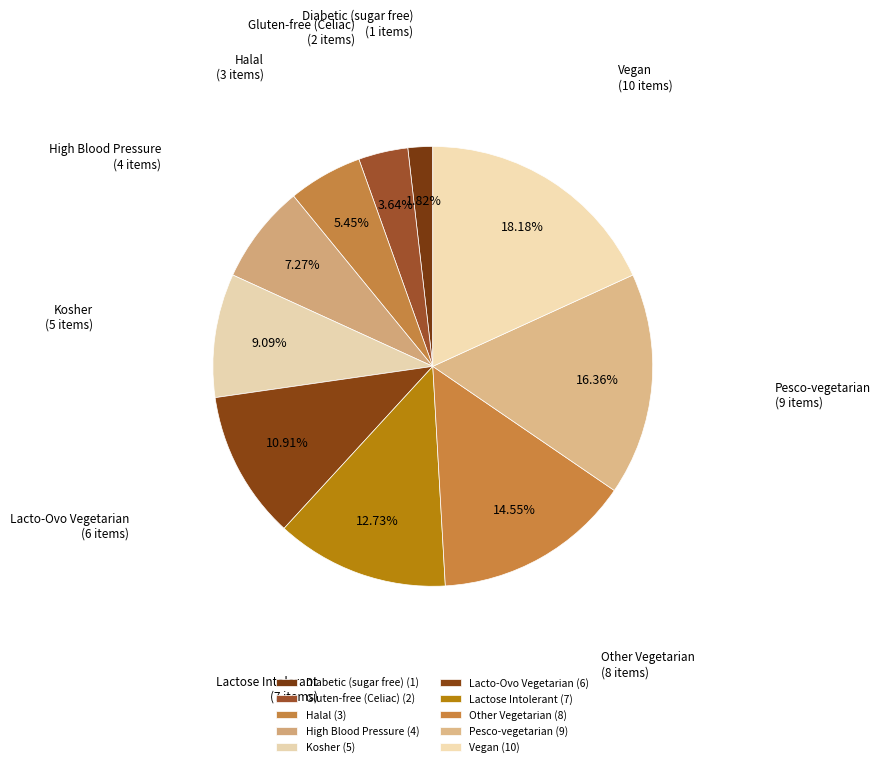

The Other Vegetarian slice represents 24% of the pie. True or false?

False